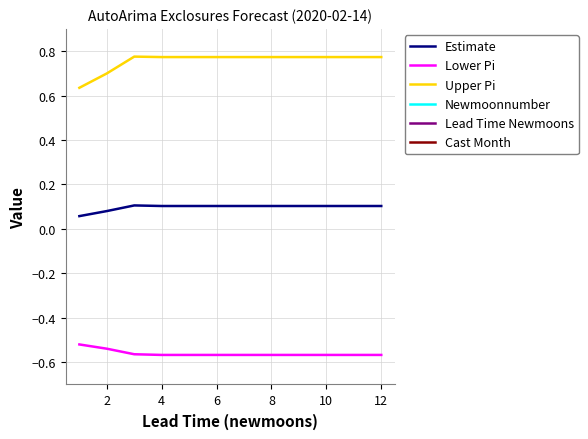

The Estimate series shows 0.0 at 10. True or false?

False